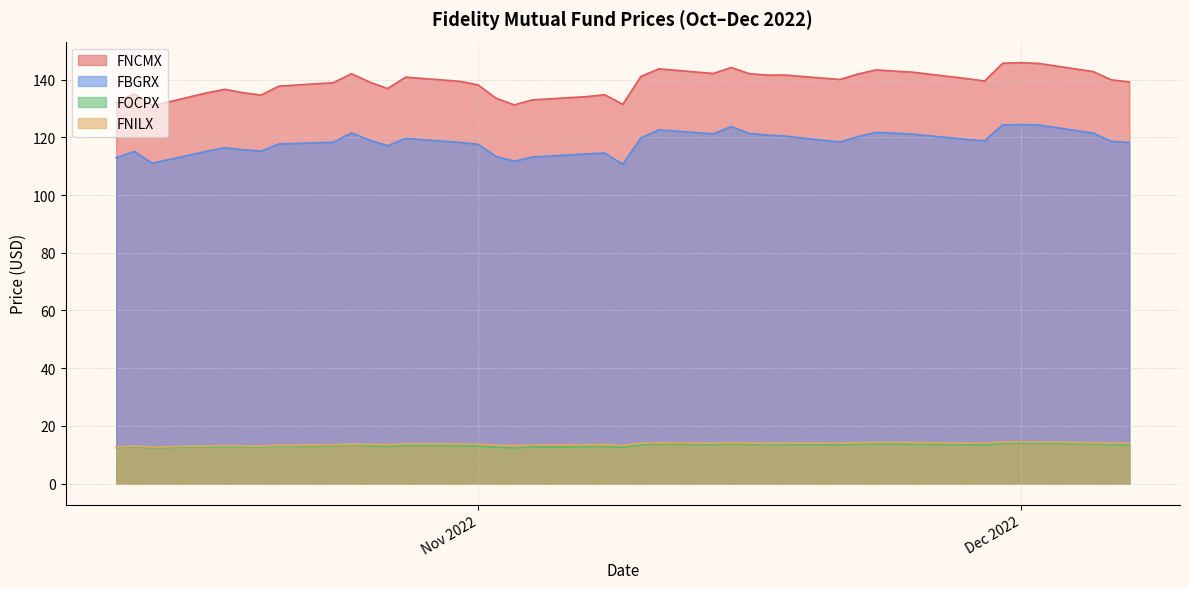

What is the difference between the highest and lowest values at 16?

128.7